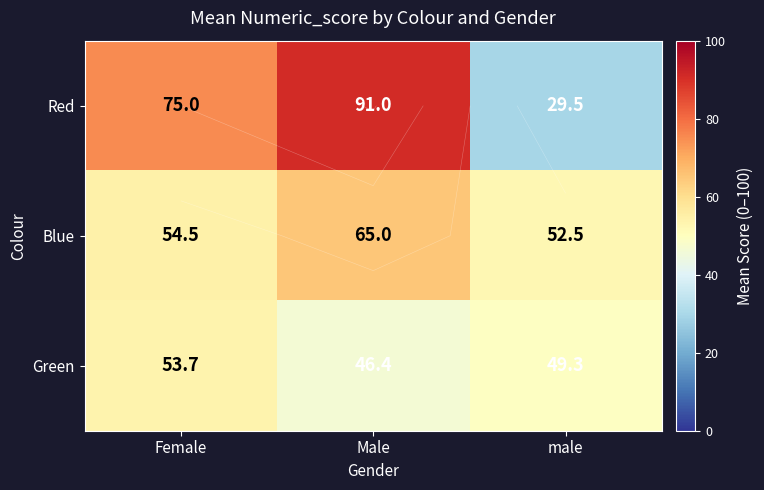

What is the minimum value shown in the chart?

29.5